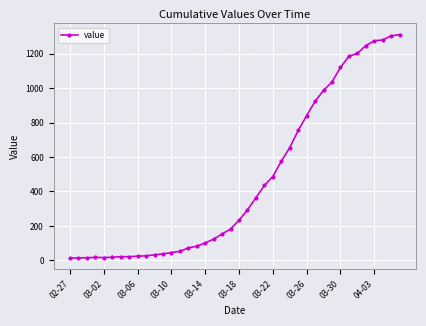

What is the greatest value displayed?

1312